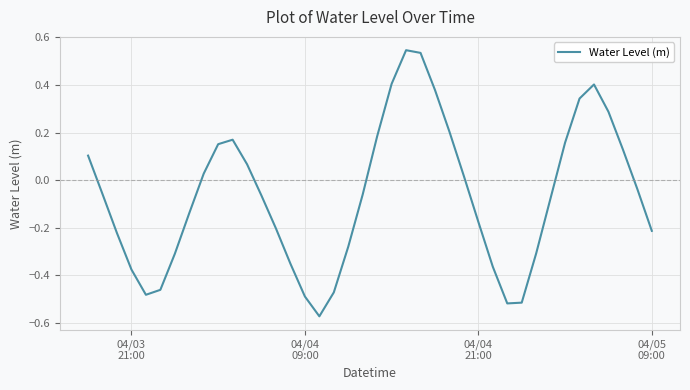

How many points are higher than both their immediate neighbors (excluding endpoints)?

3